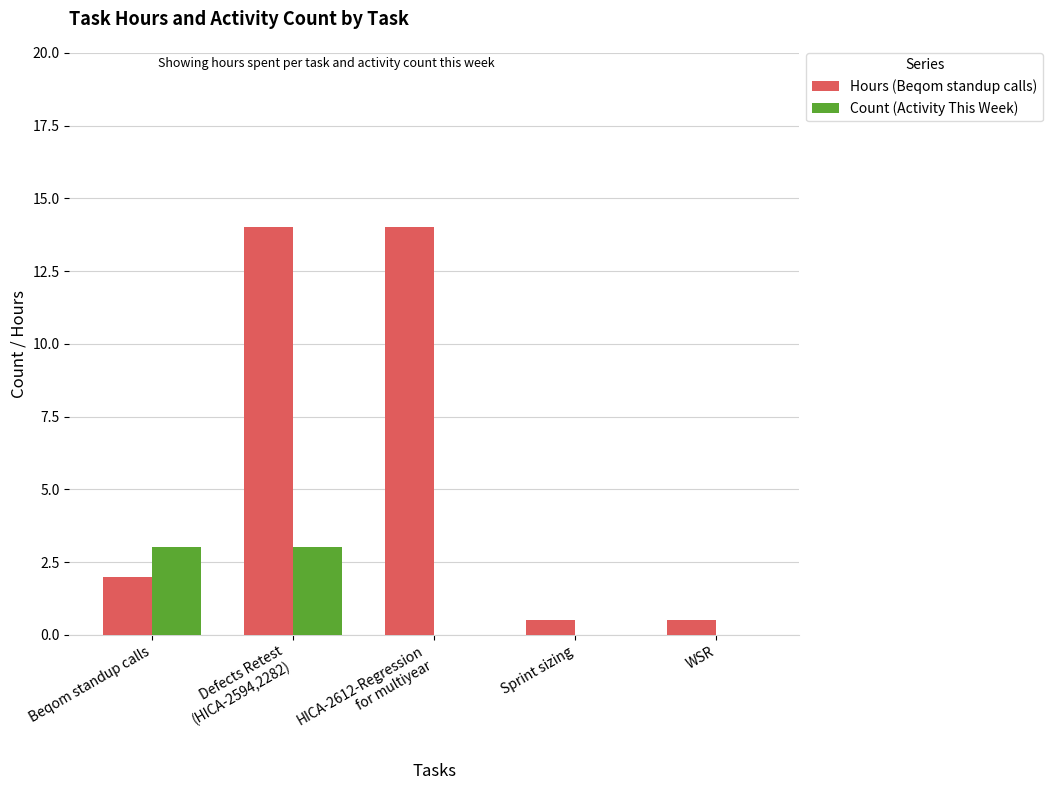

Reading right to left, extract all data points from this chart.

Hours (Beqom standup calls): WSR=0.5	Sprint sizing=0.5	HICA-2612-Regression
for multiyear=14.0	Defects Retest
(HICA-2594,2282)=14.0	Beqom standup calls=2.0
Count (Activity This Week): WSR=0.0	Sprint sizing=0.0	HICA-2612-Regression
for multiyear=0.0	Defects Retest
(HICA-2594,2282)=3.0	Beqom standup calls=3.0